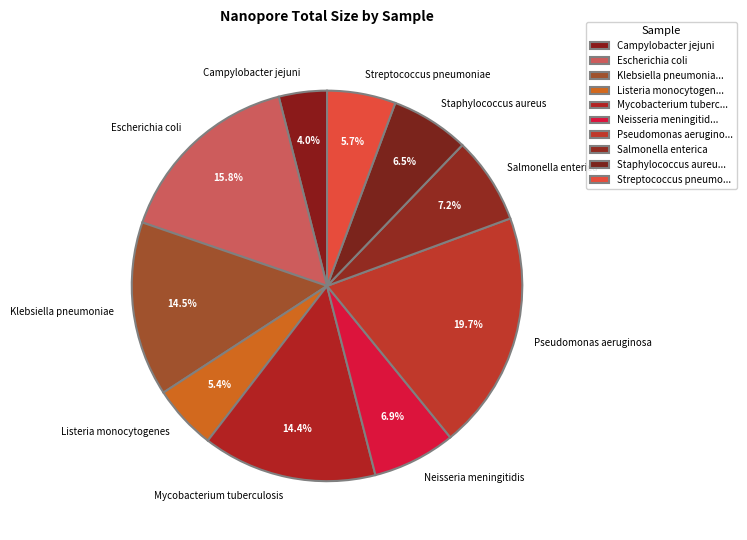

To the nearest percent, what is the combined percentage of Streptococcus pneumoniae and Salmonella enterica?

13%